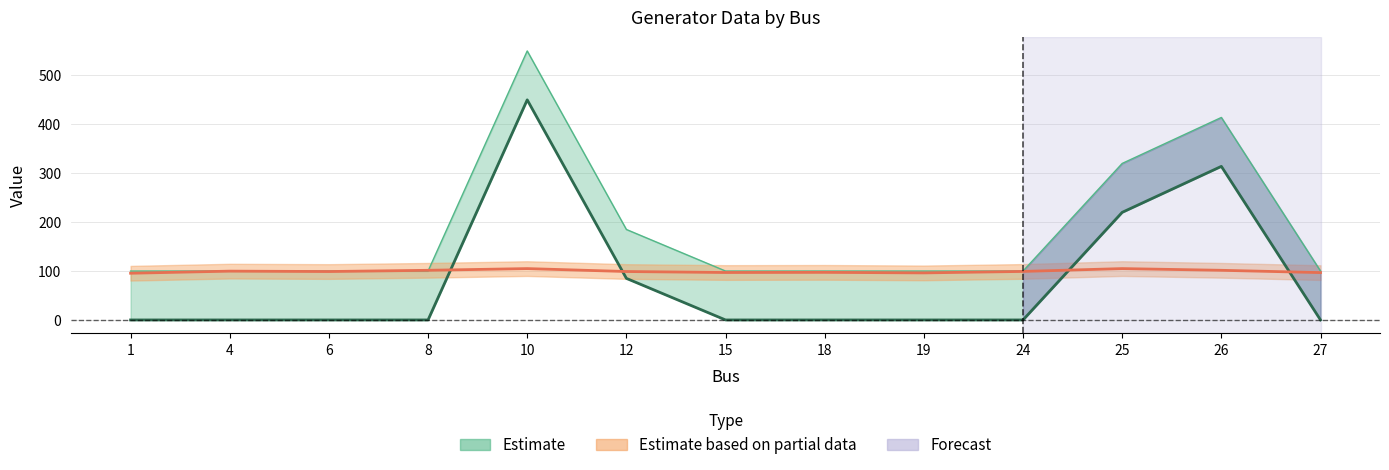

The Pg series shows 100.0 at 1. True or false?

True